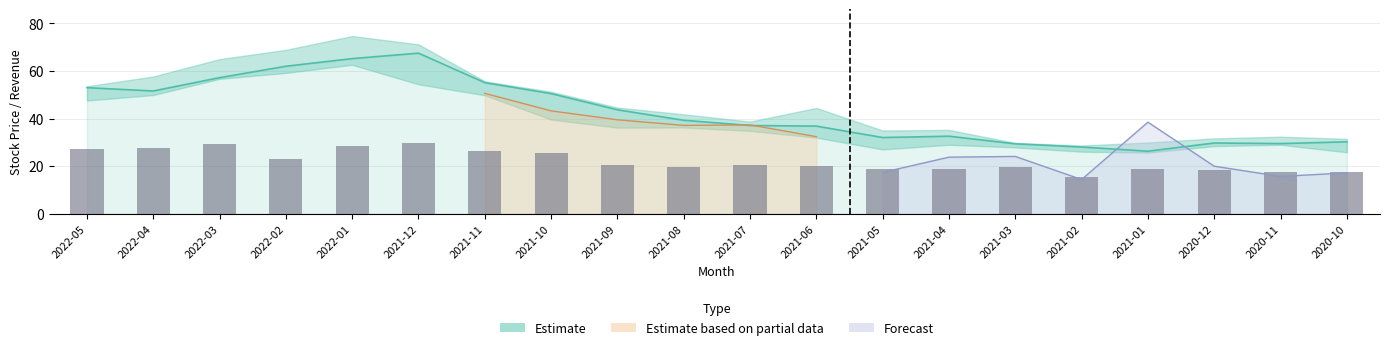

The chart shows a value of 19.9 at 2021-06. True or false?

True